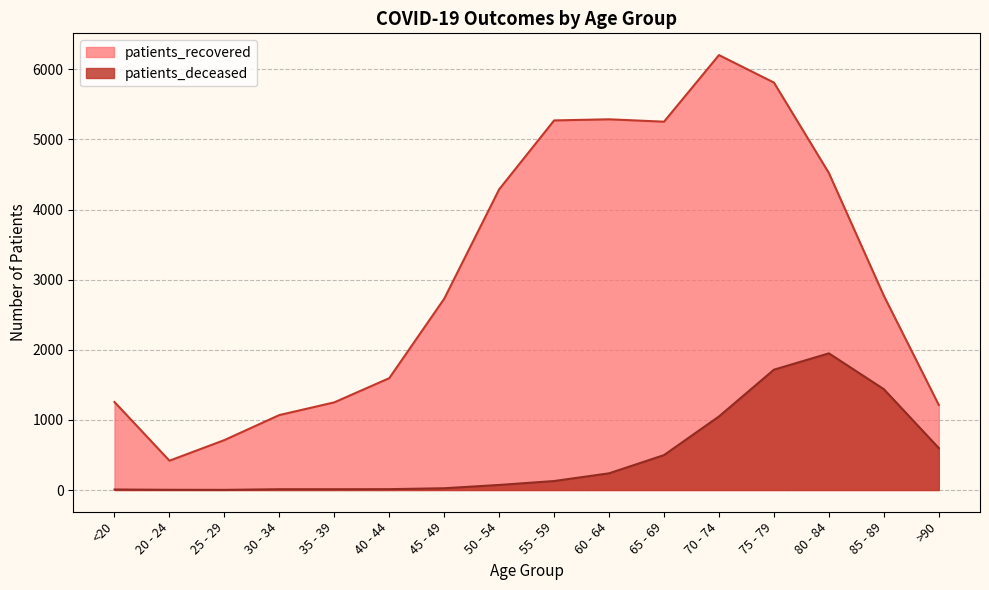

True or false: patients_deceased has more than 2 interior local peaks.

False